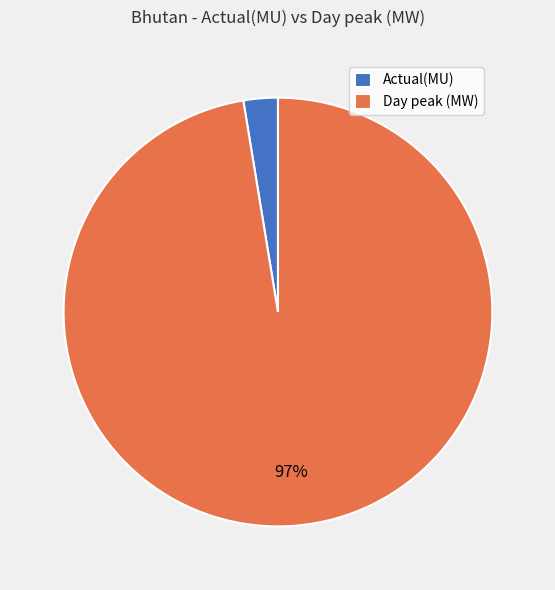

What is the smallest slice in the pie chart?

Actual(MU)